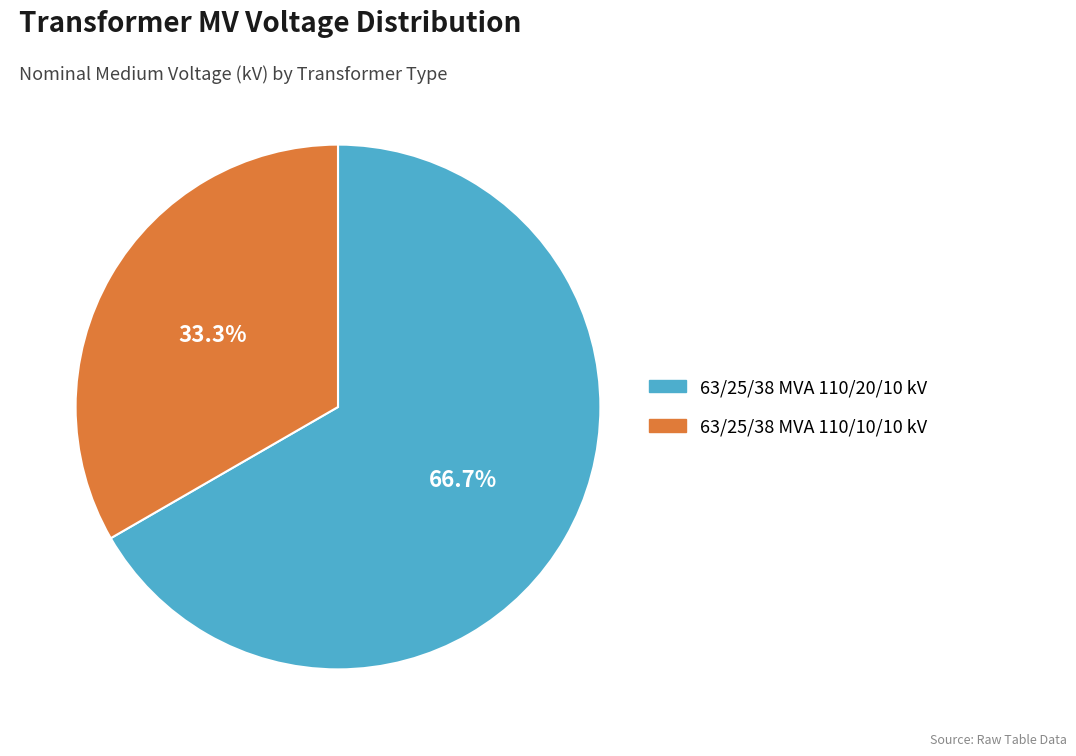

What percentage is the 63/25/38 MVA 110/20/10 kV slice, to the nearest percent?

67%